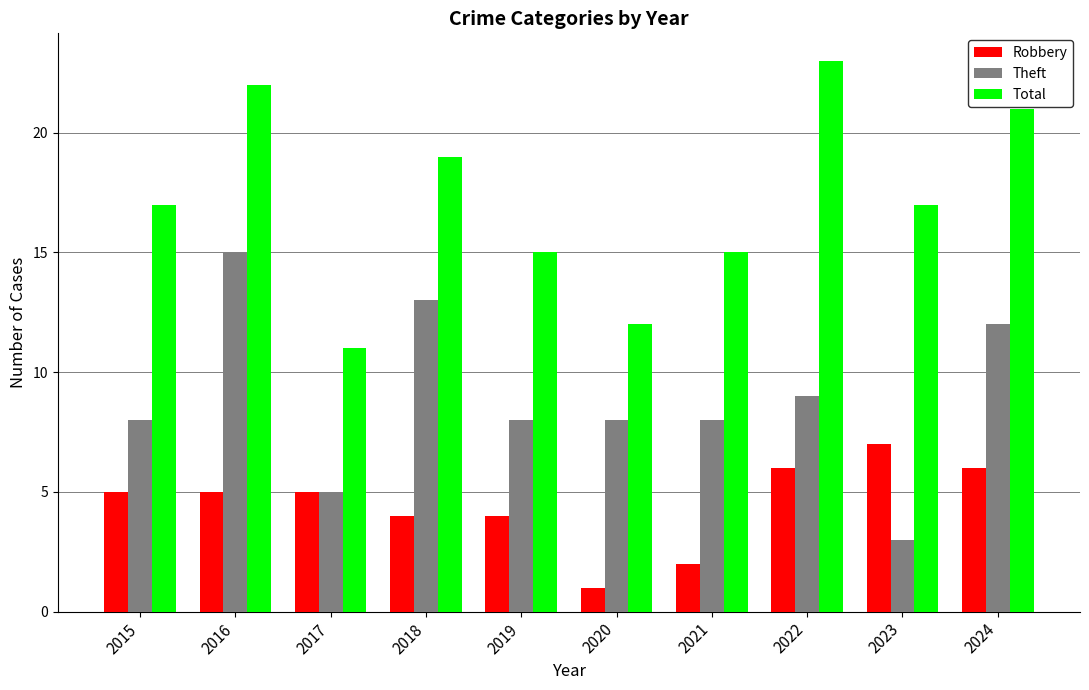

True or false: Theft has a value of 12 at 2021.

False